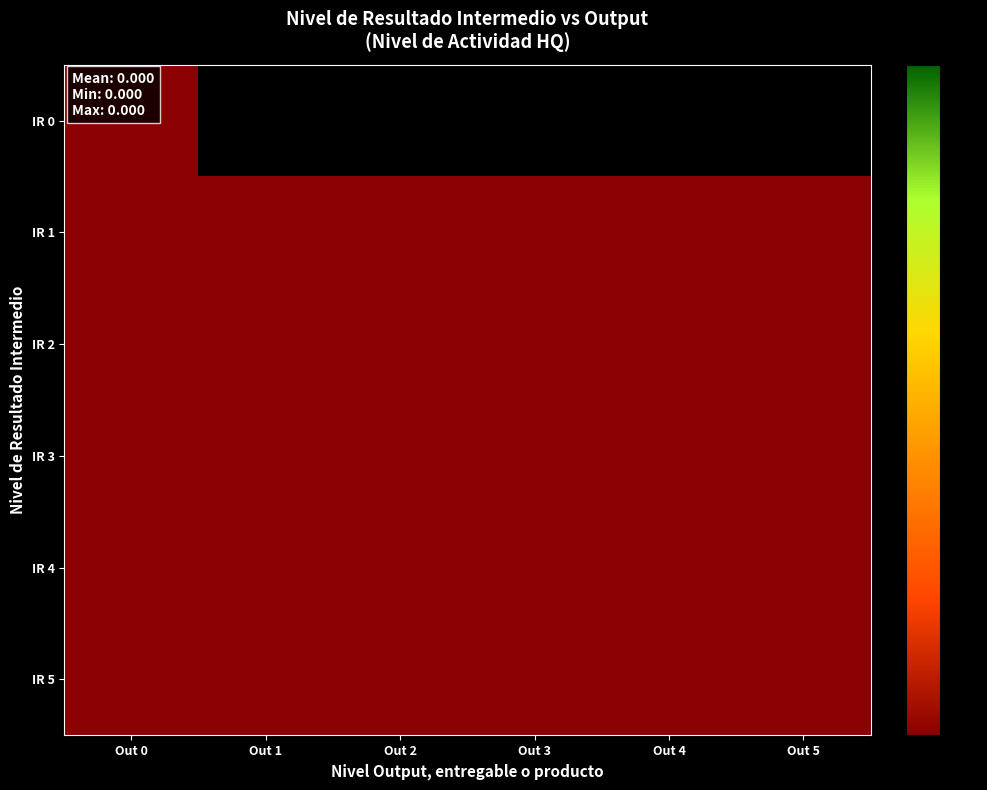

True or false: 3 has a value of 0 at 14.

False